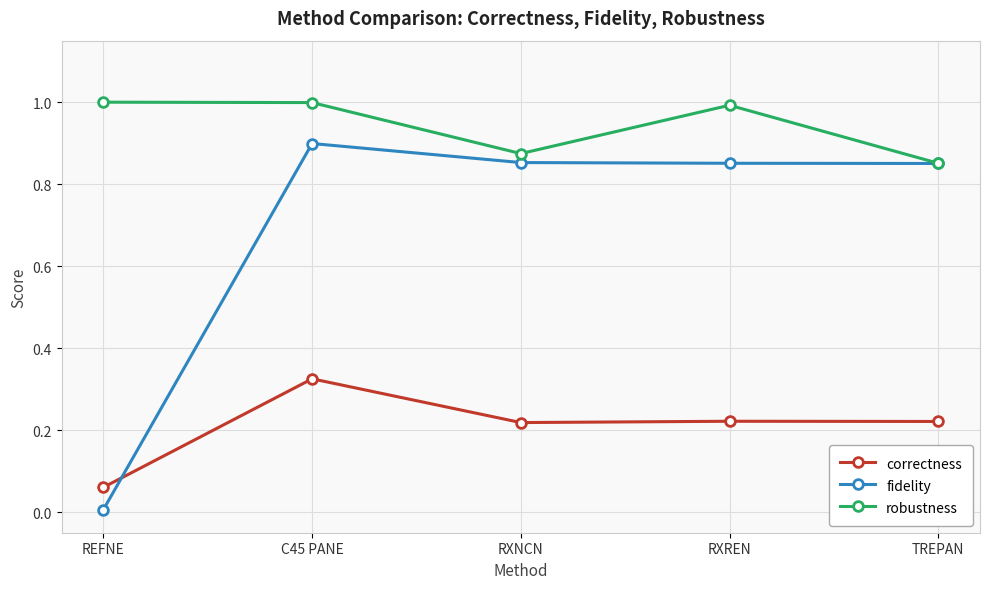

Which category has the lowest value across all series?

REFNE